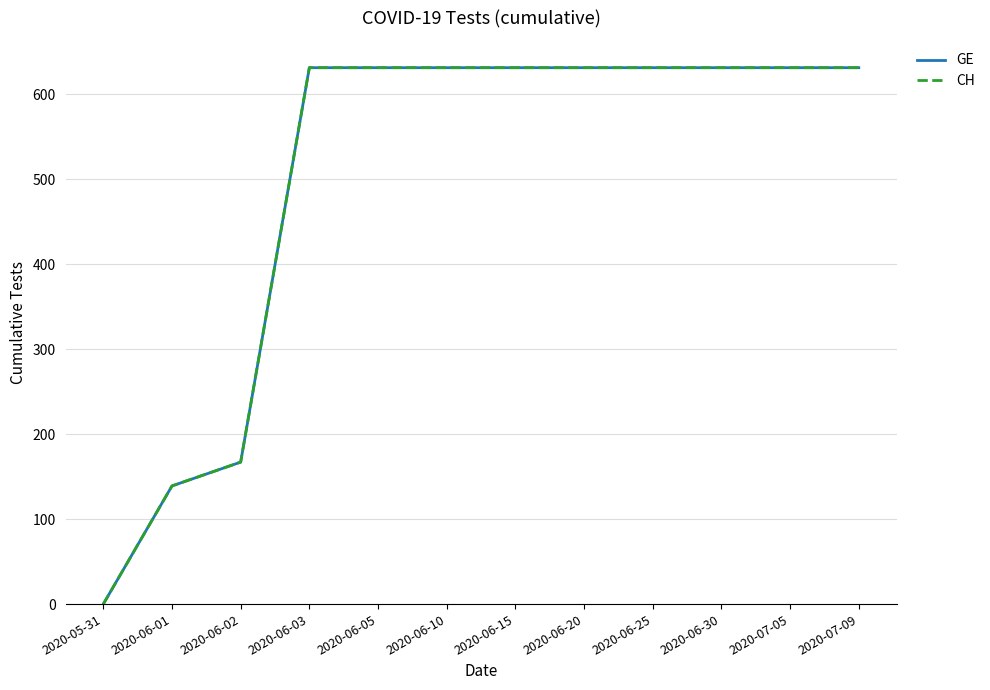

How many lines are shown in the chart?

2